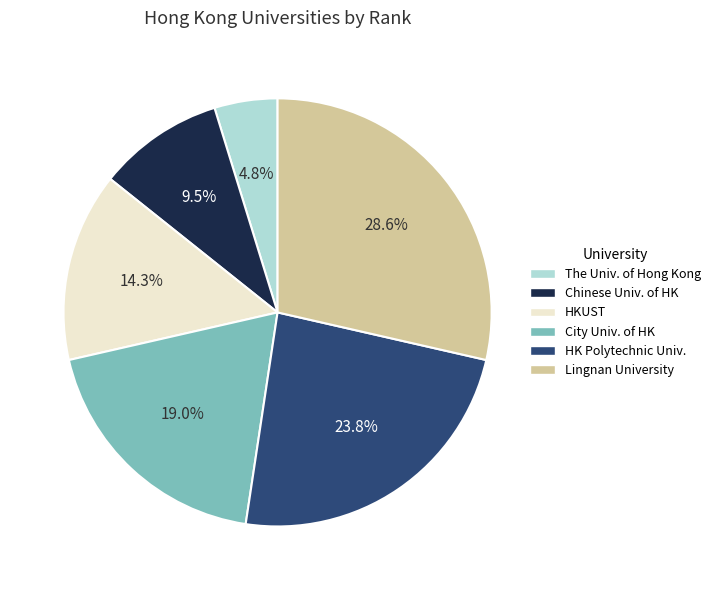

What is the smallest slice in the pie chart?

The Univ. of Hong Kong